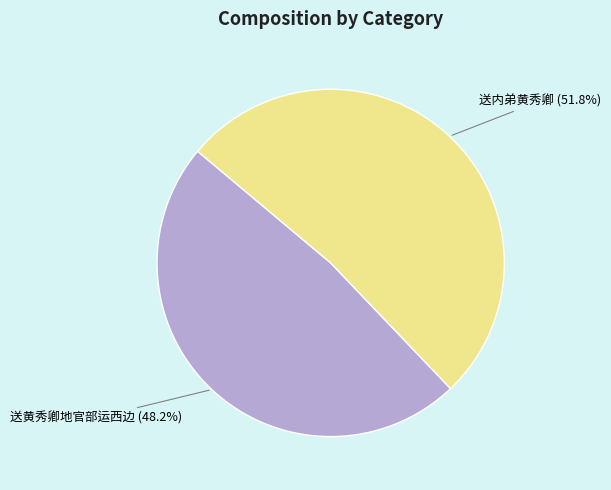

To the nearest percent, what is the difference between the 送黄秀卿地官部运西边 and 送内弟黄秀卿 slice percentages?

4%